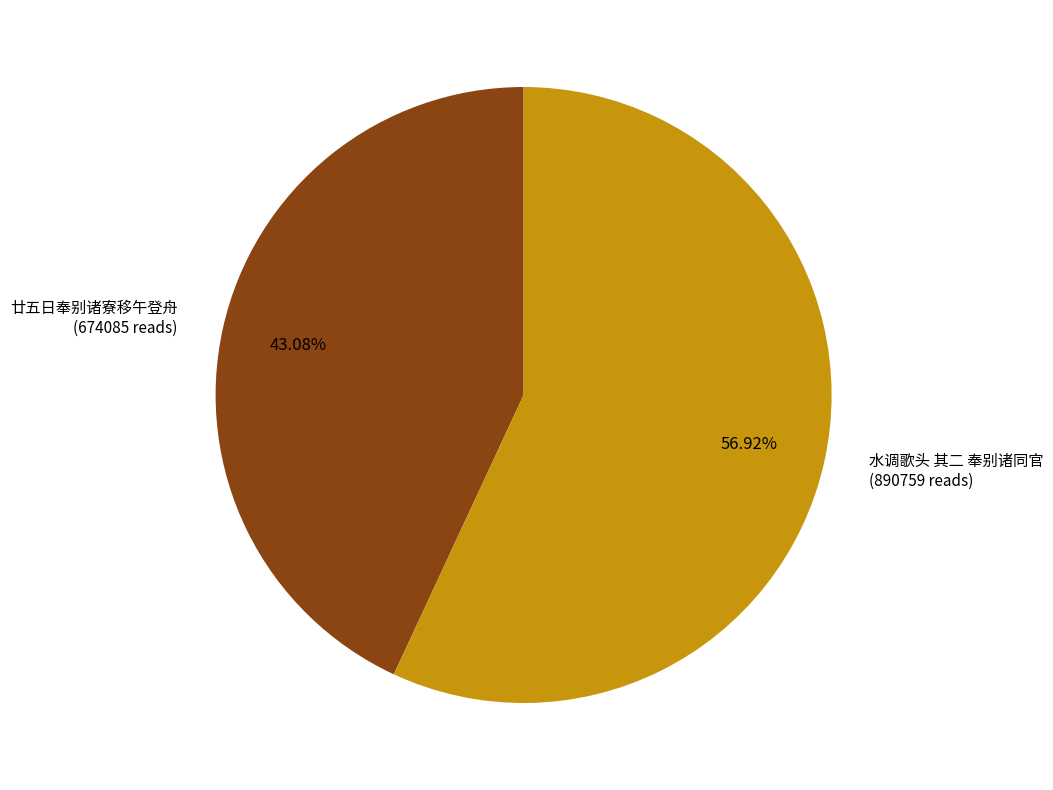

To the nearest percent, what is the difference between the 水调歌头 其二 奉别诸同官 and 廿五日奉别诸寮移午登舟 slice percentages?

14%